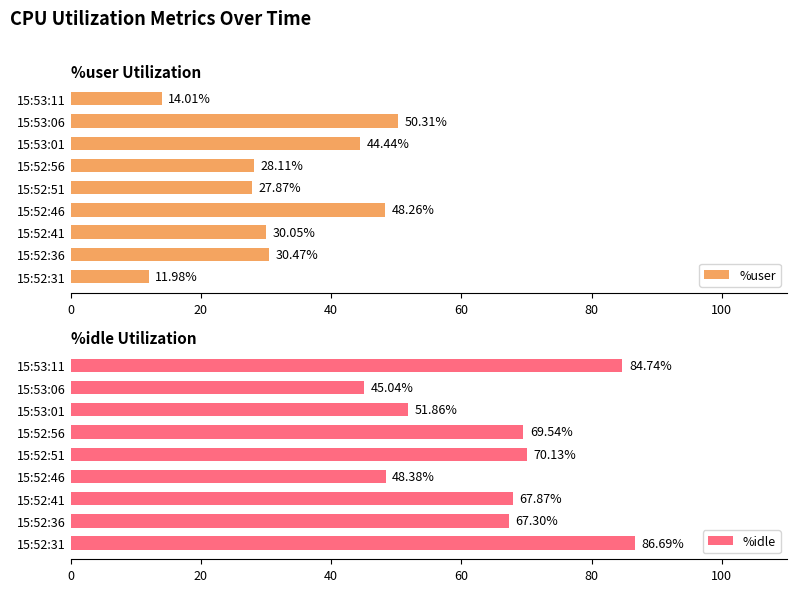

What is the difference between the maximum and minimum values in the %user series?

38.3